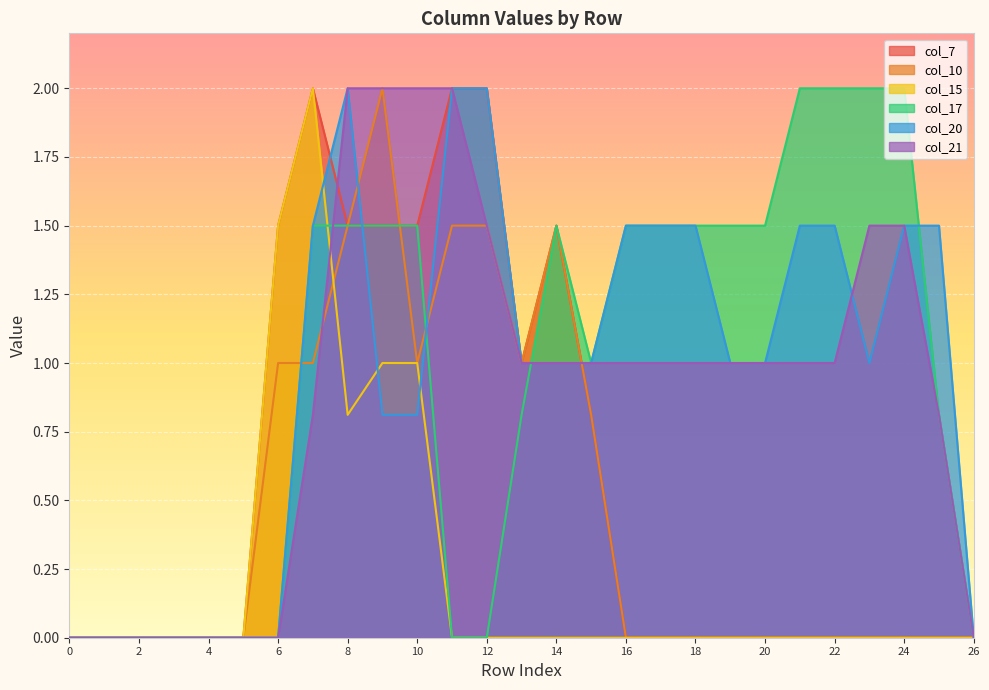

What is the value of the col_17 point at the 8th from the left?

1.5